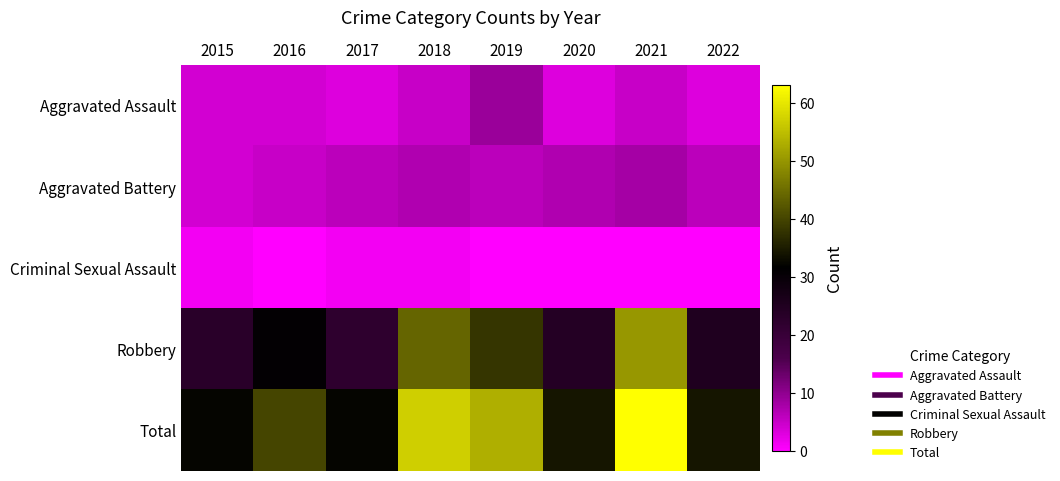

How many distinct data groups are displayed?

5